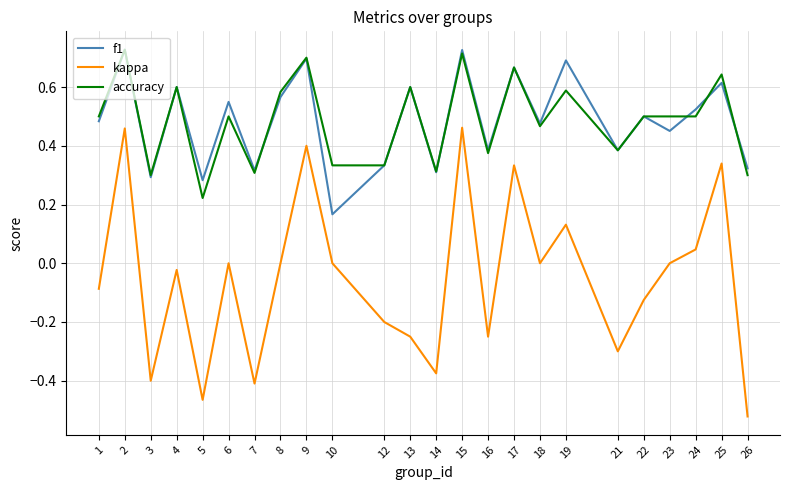

What is the sum of the f1 values at 9 and 5?

1.0